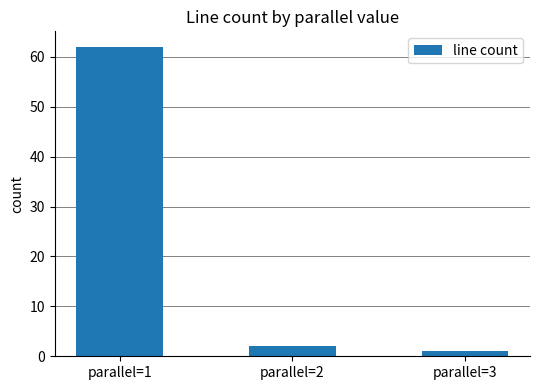

Between parallel=2 and parallel=3, which is larger?

parallel=2